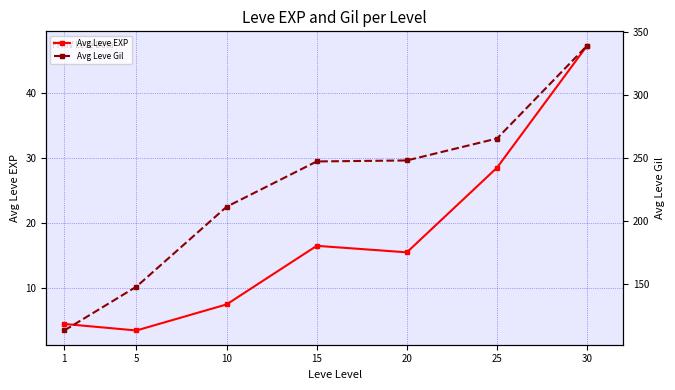

How many values in the Avg Leve EXP series are below 15?

3